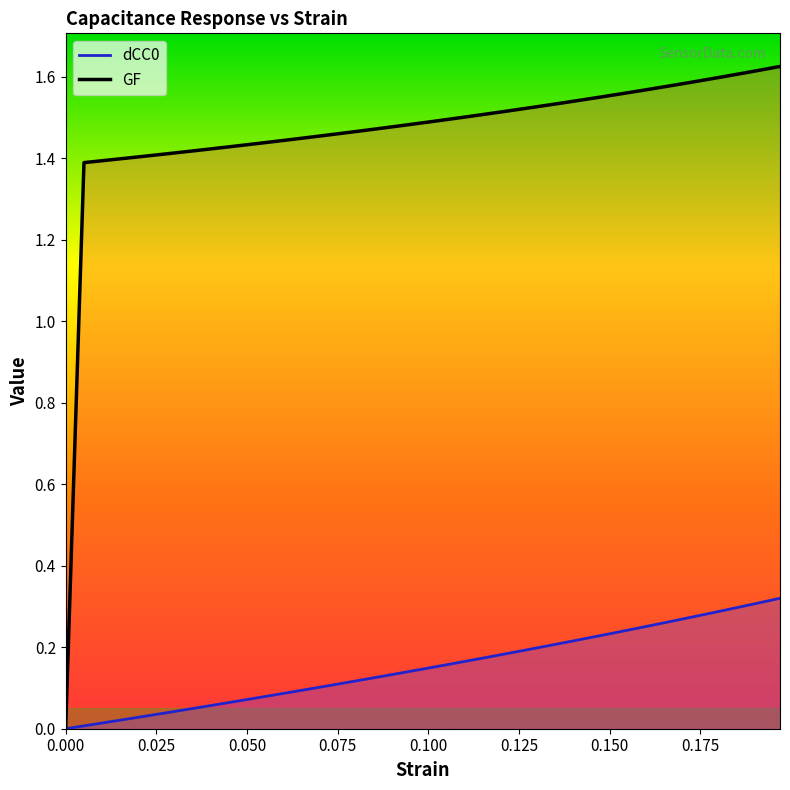

What is the value of the GF point at the 20th from the left?

1.5